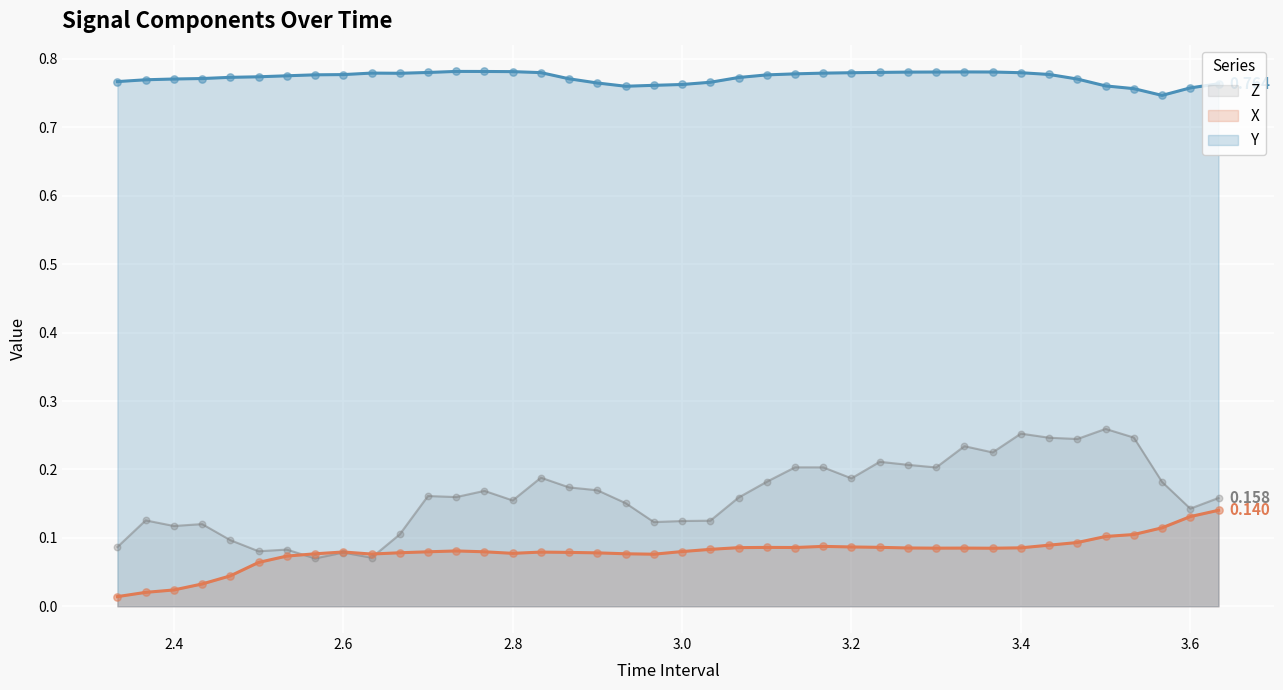

Which series has the largest total across all categories?

Y